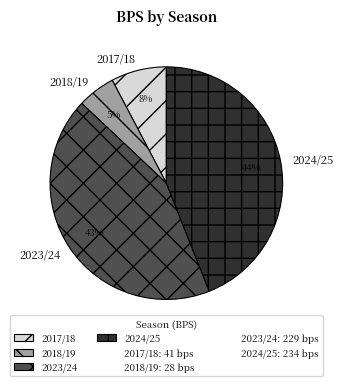

Is the sum of 2018/19 and 2017/18 greater than half?

No